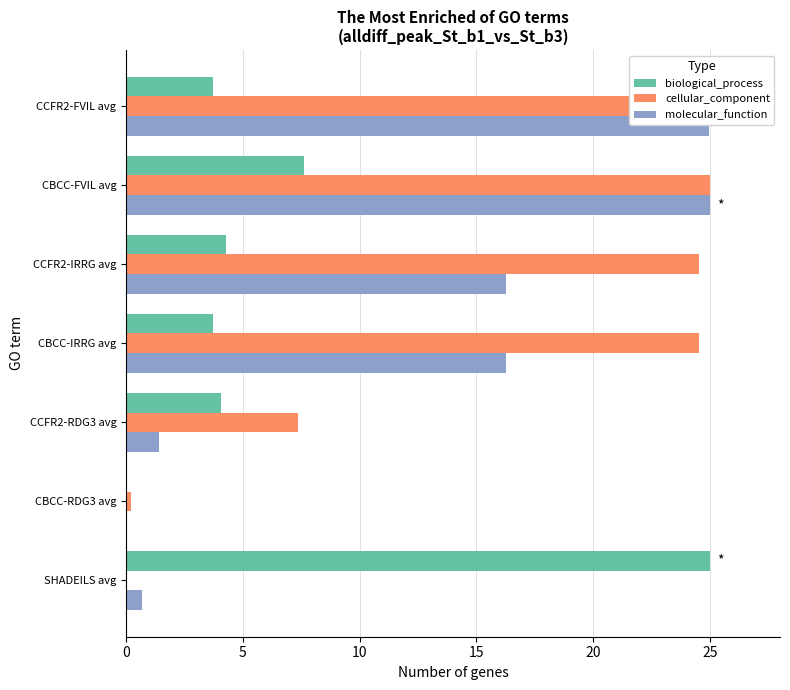

Reading right to left, list all the values displayed in this chart.

biological_process: 3.7	7.6	4.3	3.7	4.1	0.0	25.0
cellular_component: 25.0	25.0	24.5	24.5	7.4	0.2	0.0
molecular_function: 25.0	25.0	16.3	16.3	1.4	0.0	0.7